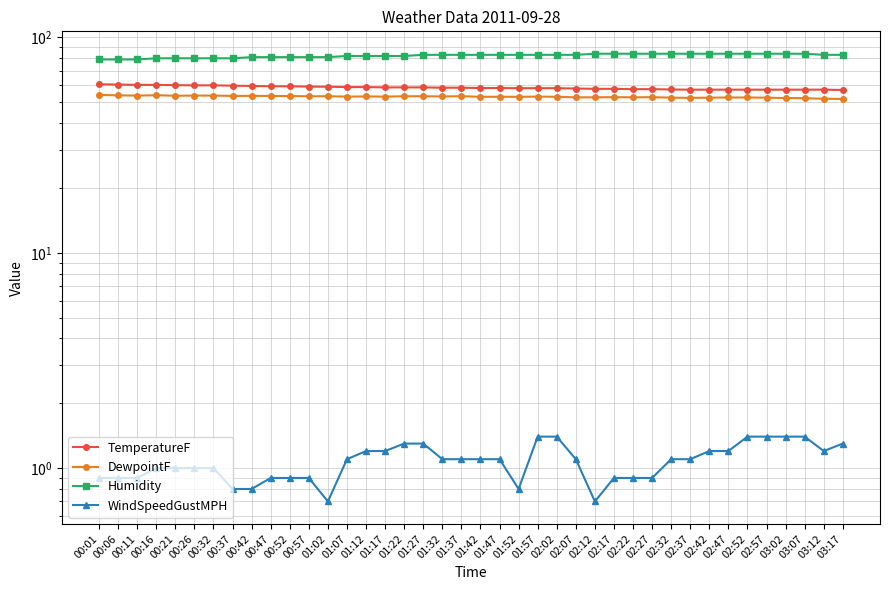

At which category is the sum across all series the highest?

01:27